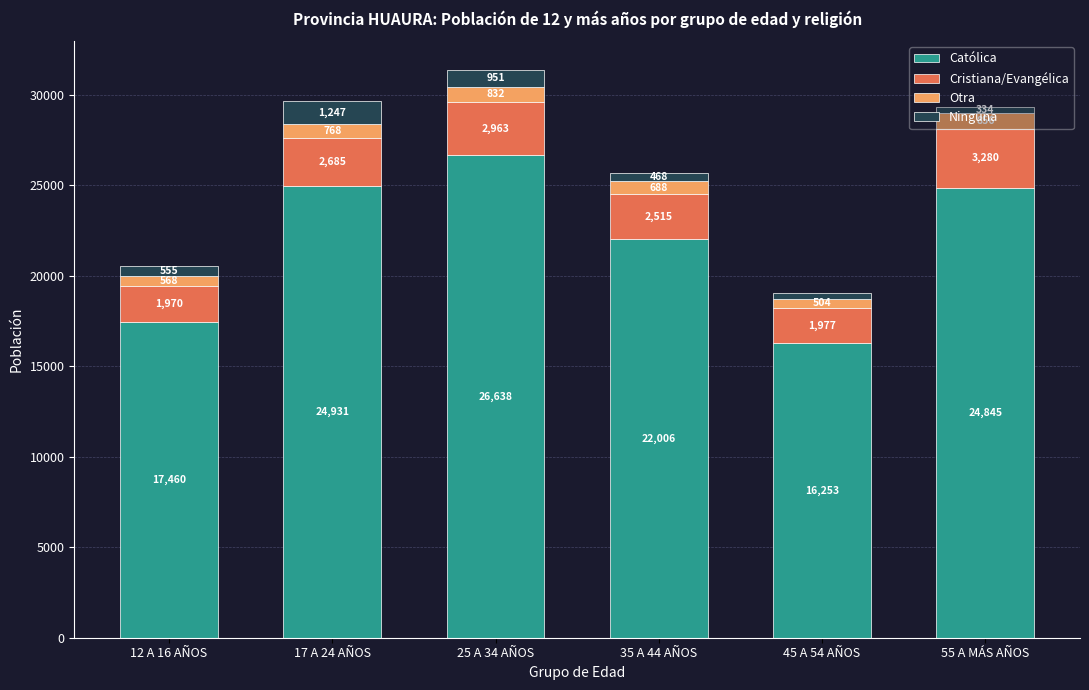

Where does the Católica series first go above 24845?

17 A 24 AÑOS